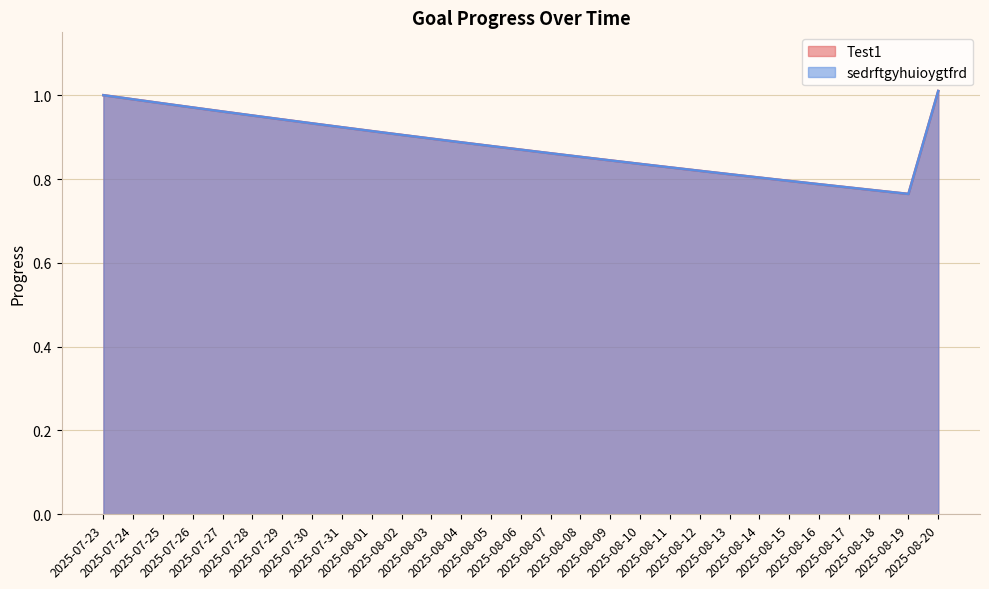

Reading left to right, list all the values displayed in this chart.

Test1: 2025-07-23=1.0	2025-07-24=1.0	2025-07-25=1.0	2025-07-26=1.0	2025-07-27=1.0	2025-07-28=1.0	2025-07-29=0.9	2025-07-30=0.9	2025-07-31=0.9	2025-08-01=0.9	2025-08-02=0.9	2025-08-03=0.9	2025-08-04=0.9	2025-08-05=0.9	2025-08-06=0.9	2025-08-07=0.9	2025-08-08=0.9	2025-08-09=0.8	2025-08-10=0.8	2025-08-11=0.8	2025-08-12=0.8	2025-08-13=0.8	2025-08-14=0.8	2025-08-15=0.8	2025-08-16=0.8	2025-08-17=0.8	2025-08-18=0.8	2025-08-19=0.8	2025-08-20=1.0
sedrftgyhuioygtfrd: 2025-07-23=1.0	2025-07-24=1.0	2025-07-25=1.0	2025-07-26=1.0	2025-07-27=1.0	2025-07-28=1.0	2025-07-29=0.9	2025-07-30=0.9	2025-07-31=0.9	2025-08-01=0.9	2025-08-02=0.9	2025-08-03=0.9	2025-08-04=0.9	2025-08-05=0.9	2025-08-06=0.9	2025-08-07=0.9	2025-08-08=0.9	2025-08-09=0.8	2025-08-10=0.8	2025-08-11=0.8	2025-08-12=0.8	2025-08-13=0.8	2025-08-14=0.8	2025-08-15=0.8	2025-08-16=0.8	2025-08-17=0.8	2025-08-18=0.8	2025-08-19=0.8	2025-08-20=1.0